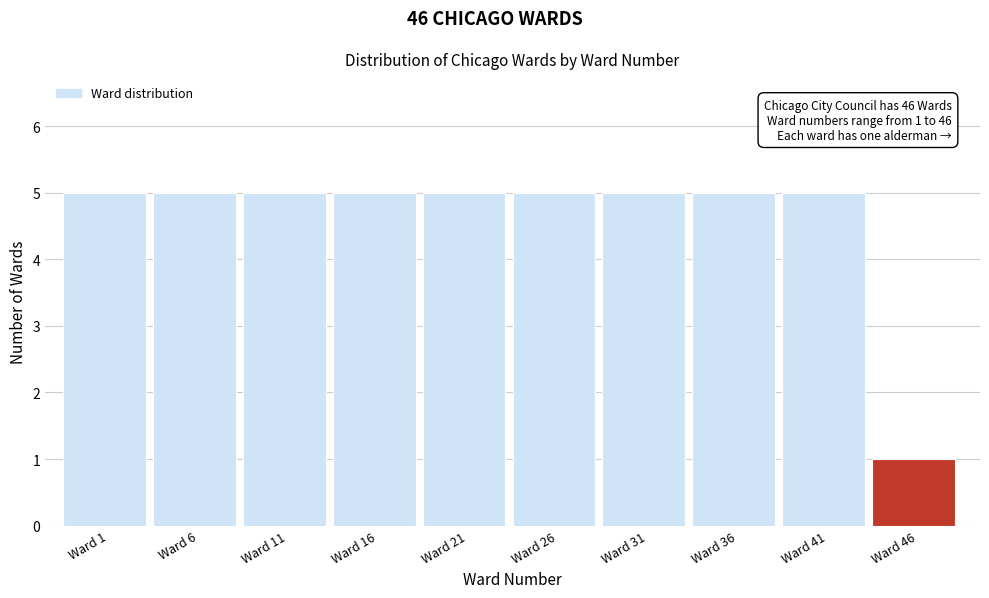

Reading right to left, transcribe all the data shown in this chart.

Ward 46=1	Ward 41=5	Ward 36=5	Ward 31=5	Ward 26=5	Ward 21=5	Ward 16=5	Ward 11=5	Ward 6=5	Ward 1=5